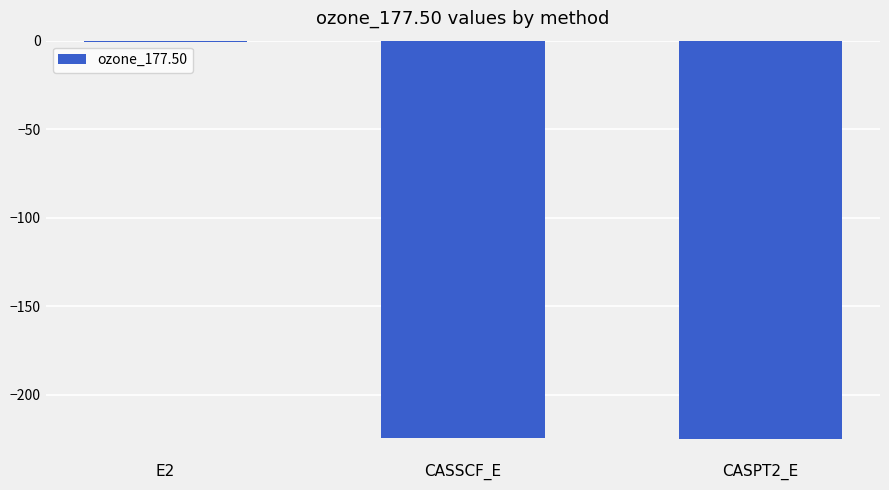

The value at CASPT2_E is -45.9. True or false?

False